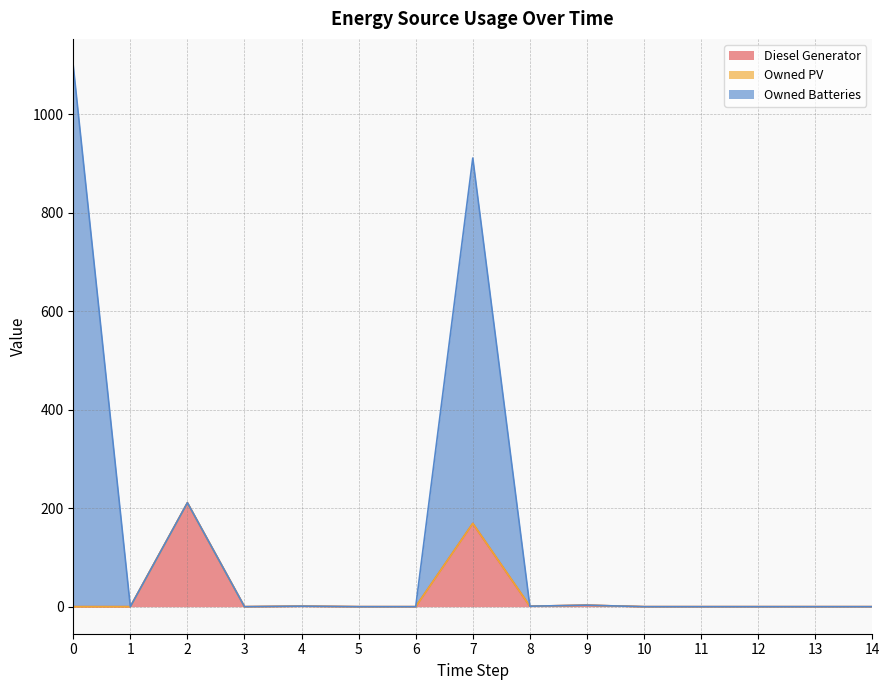

At which label is Owned Batteries closest to 549?

2